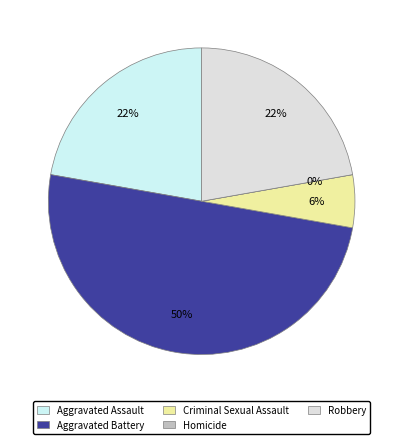

Do Aggravated Assault and Homicide together represent more than half of the pie?

No